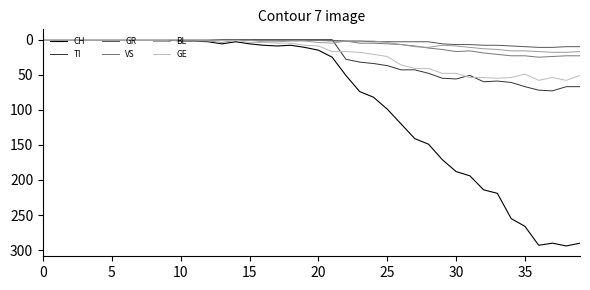

Which series has the largest total across all categories?

CH